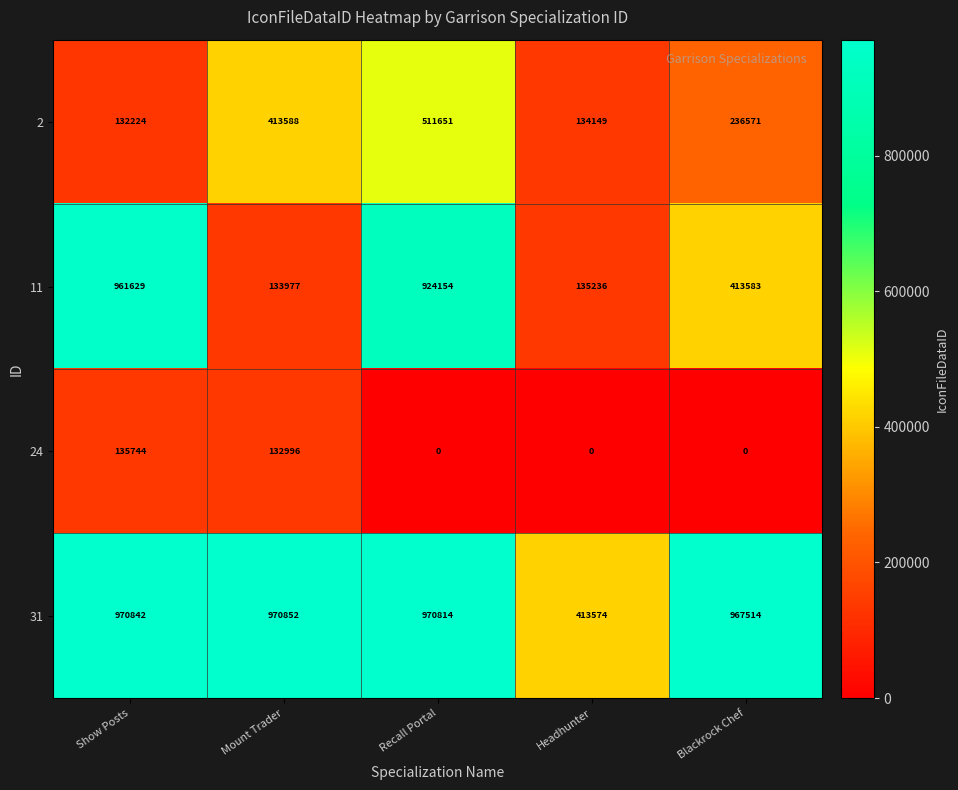

True or false: 2 has a value of 362249 at Blackrock Chef.

False